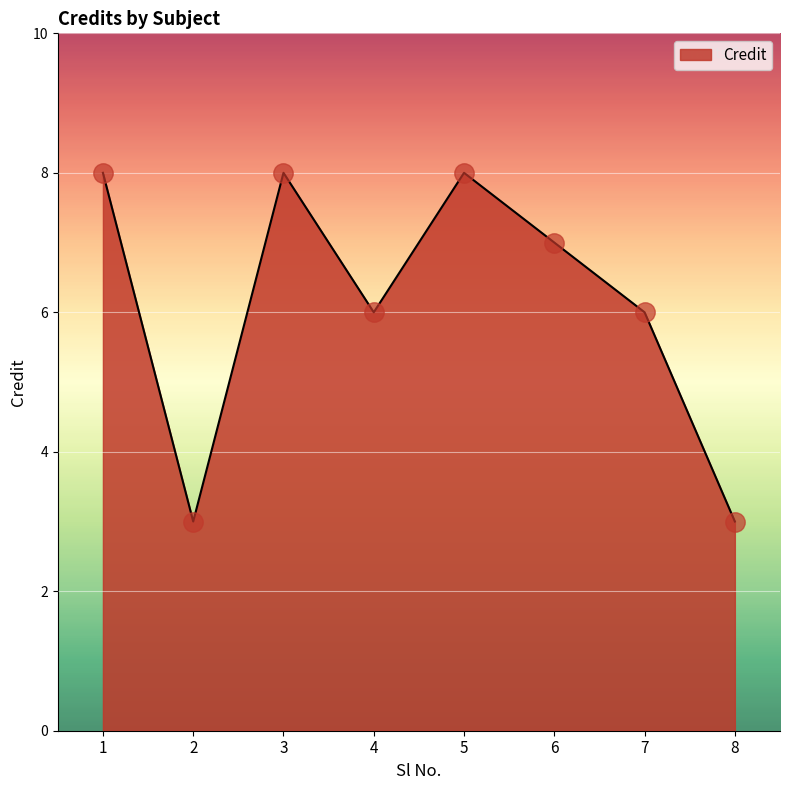

How many lines are shown in the chart?

1